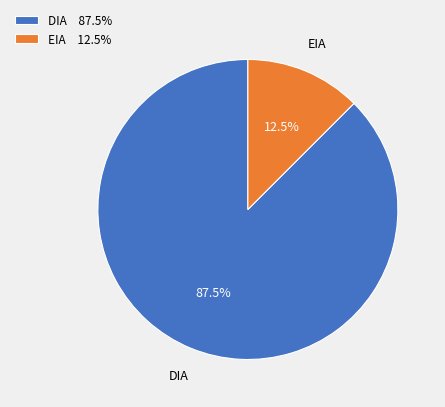

Between EIA and DIA, which is larger?

DIA